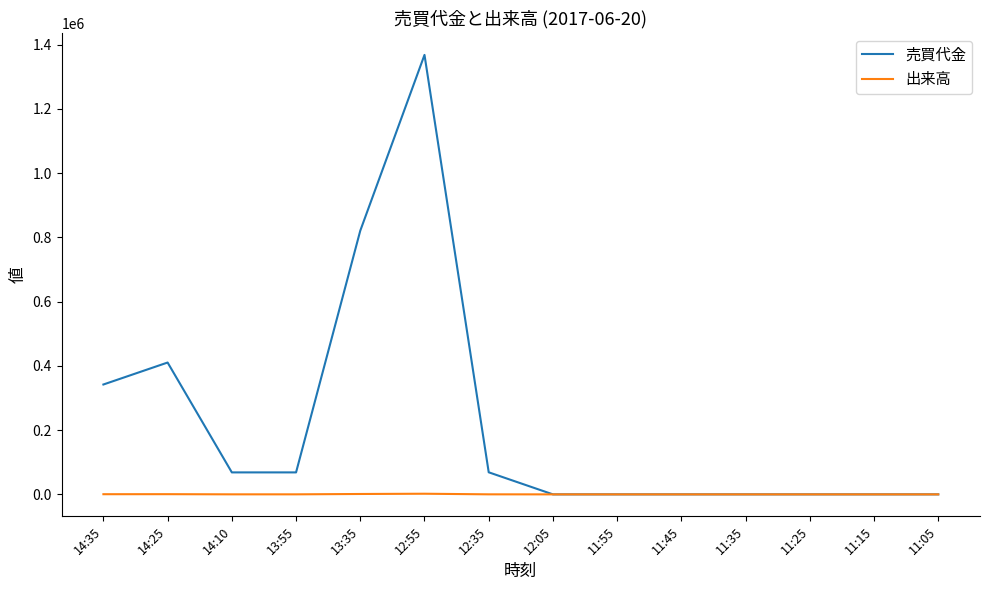

Which category has the highest value in the 売買代金 series?

12:55